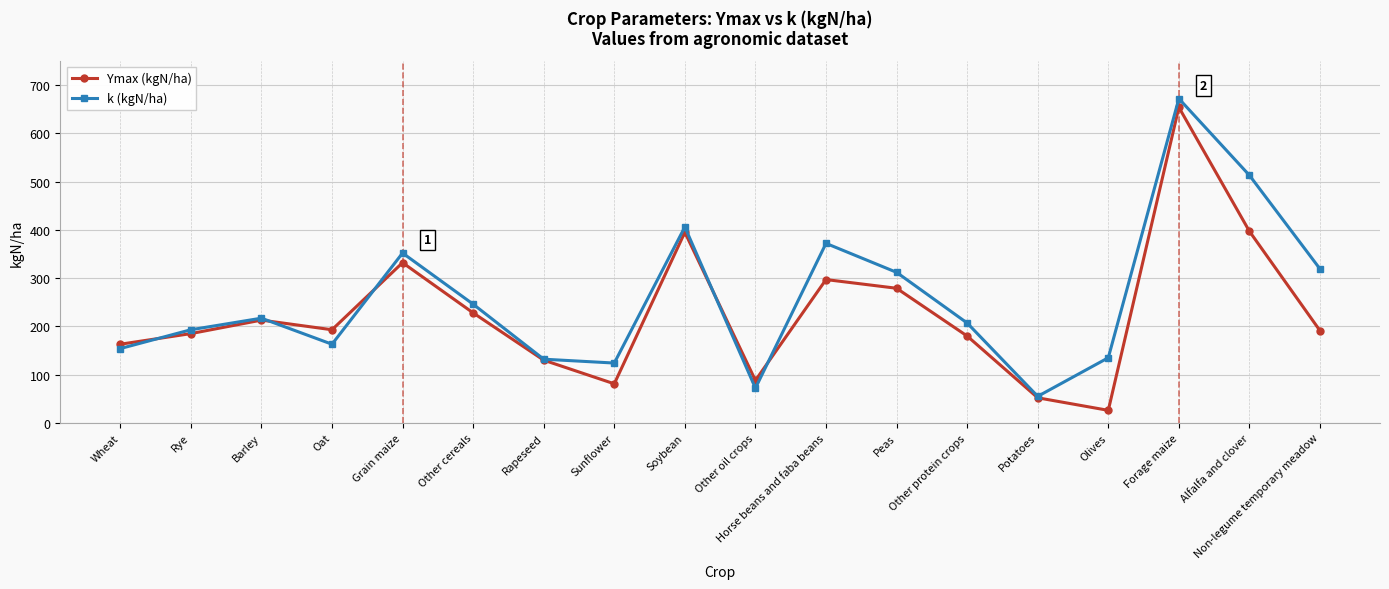

What is the value of the Ymax (kgN/ha) point at the 5th from the left?

332